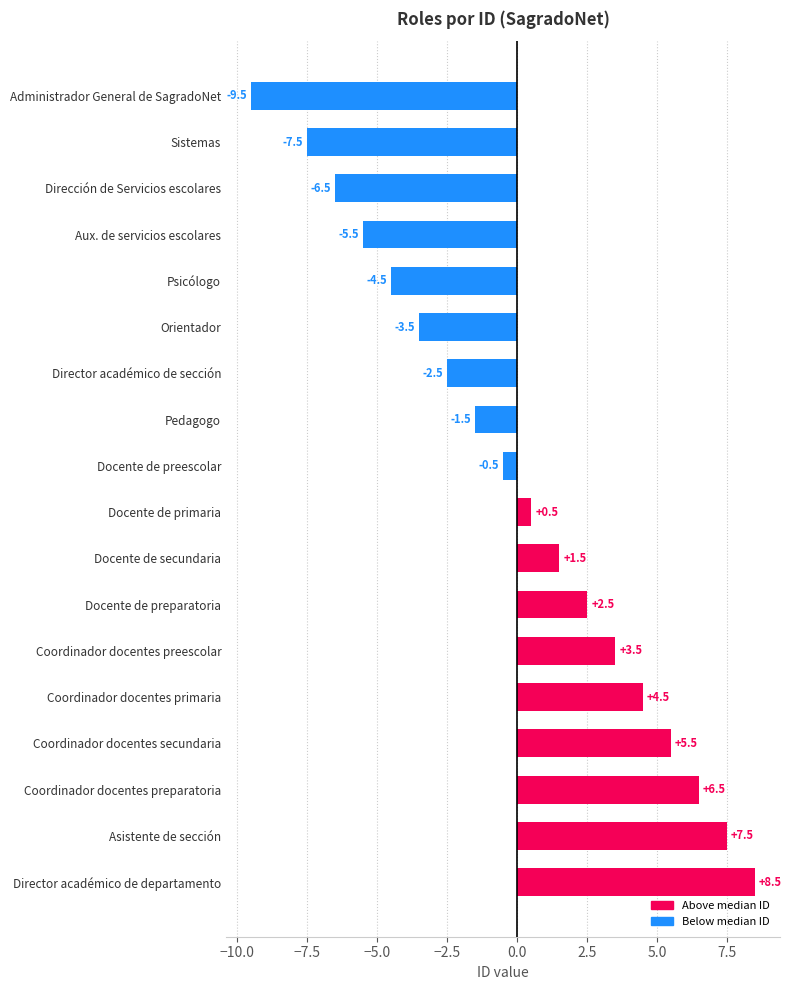

Rank the categories by value from highest to lowest.

Director académico de departamento, Asistente de sección, Coordinador docentes preparatoria, Coordinador docentes secundaria, Coordinador docentes primaria, Coordinador docentes preescolar, Docente de preparatoria, Docente de secundaria, Docente de primaria, Docente de preescolar, Pedagogo, Director académico de sección, Orientador, Psicólogo, Aux. de servicios escolares, Dirección de Servicios escolares, Sistemas, Administrador General de SagradoNet